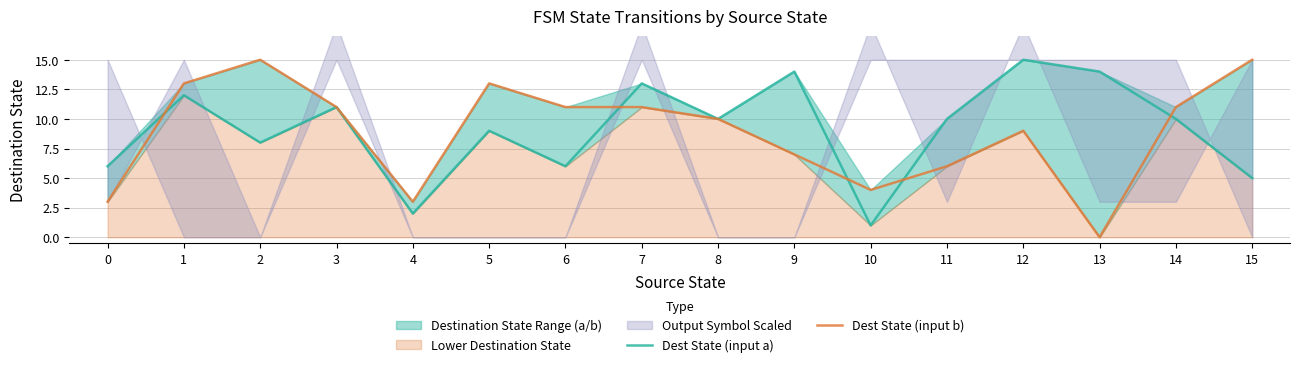

List the labels in order of Dest State (input a) value, smallest first.

10, 4, 15, 0, 6, 2, 5, 8, 11, 14, 3, 1, 7, 9, 13, 12